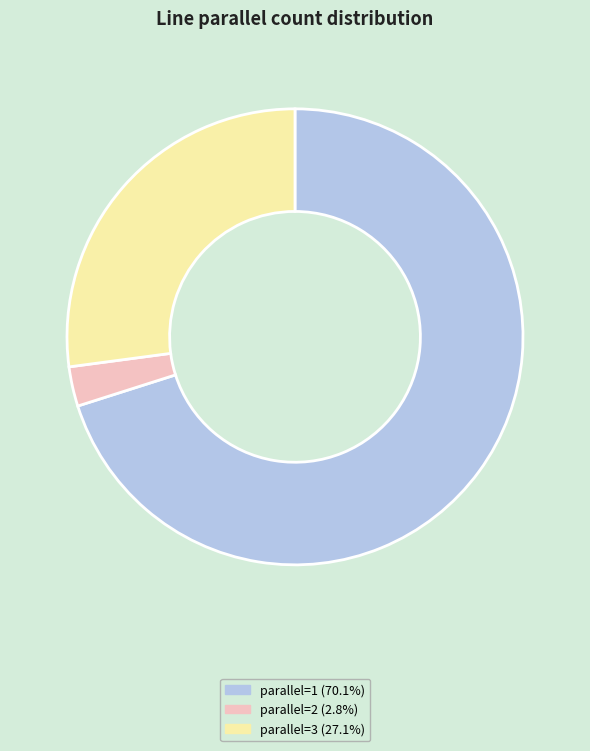

Combined, do parallel=2 (2.8%) and parallel=3 (27.1%) account for over 50%?

No